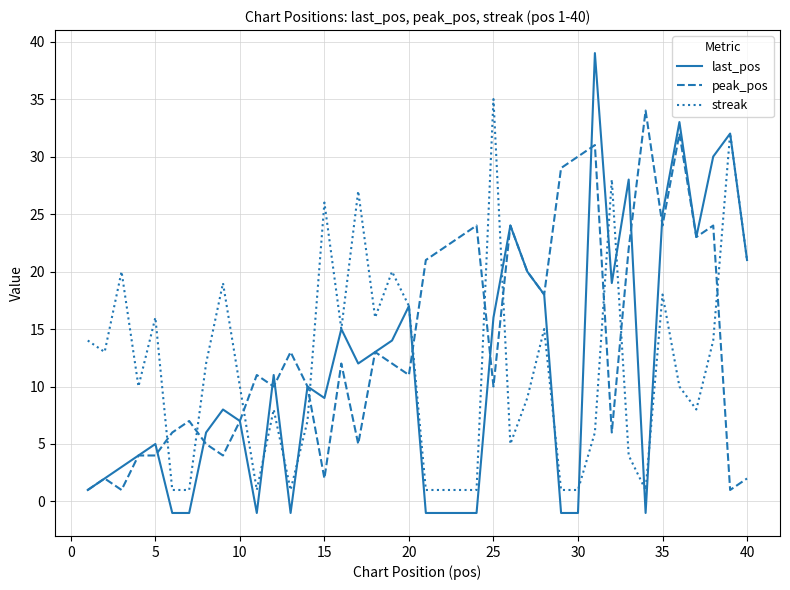

What is the greatest value displayed?

39